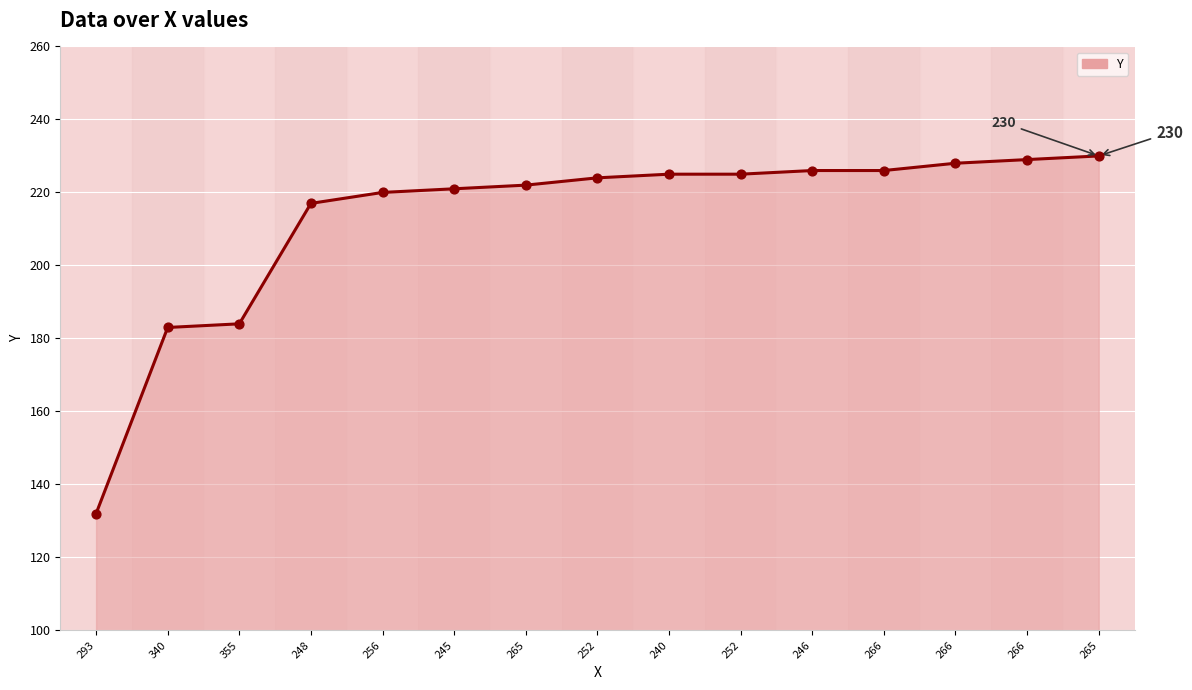

How many lines are shown in the chart?

1